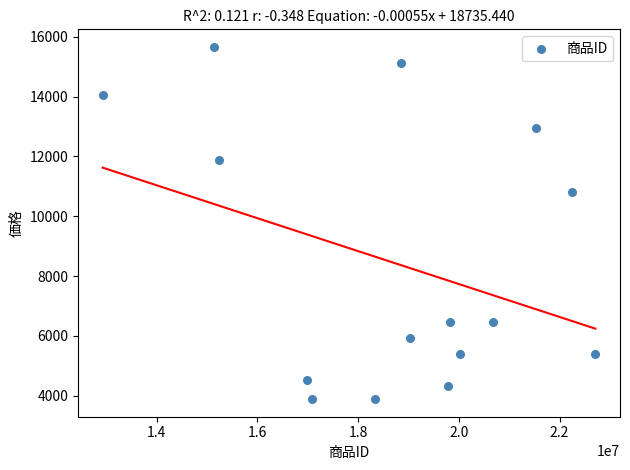

What is the range of Y values (max minus min)?

11772